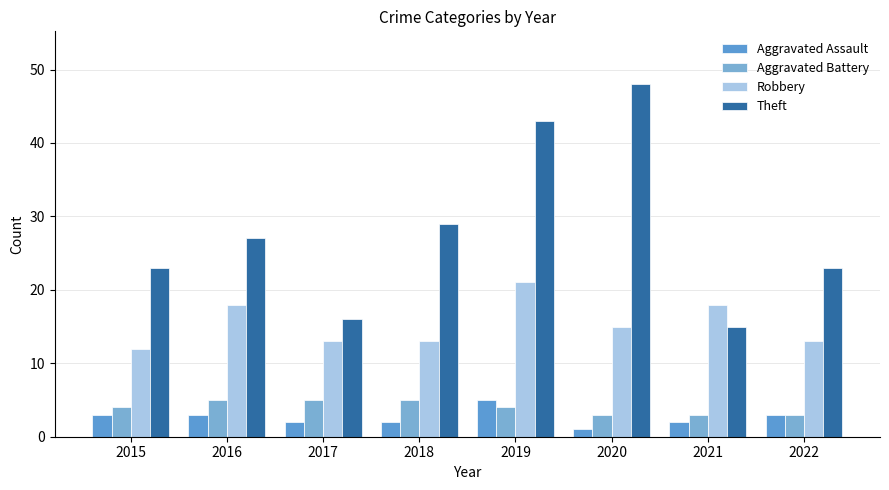

What is the total value across all series at 2021?

38